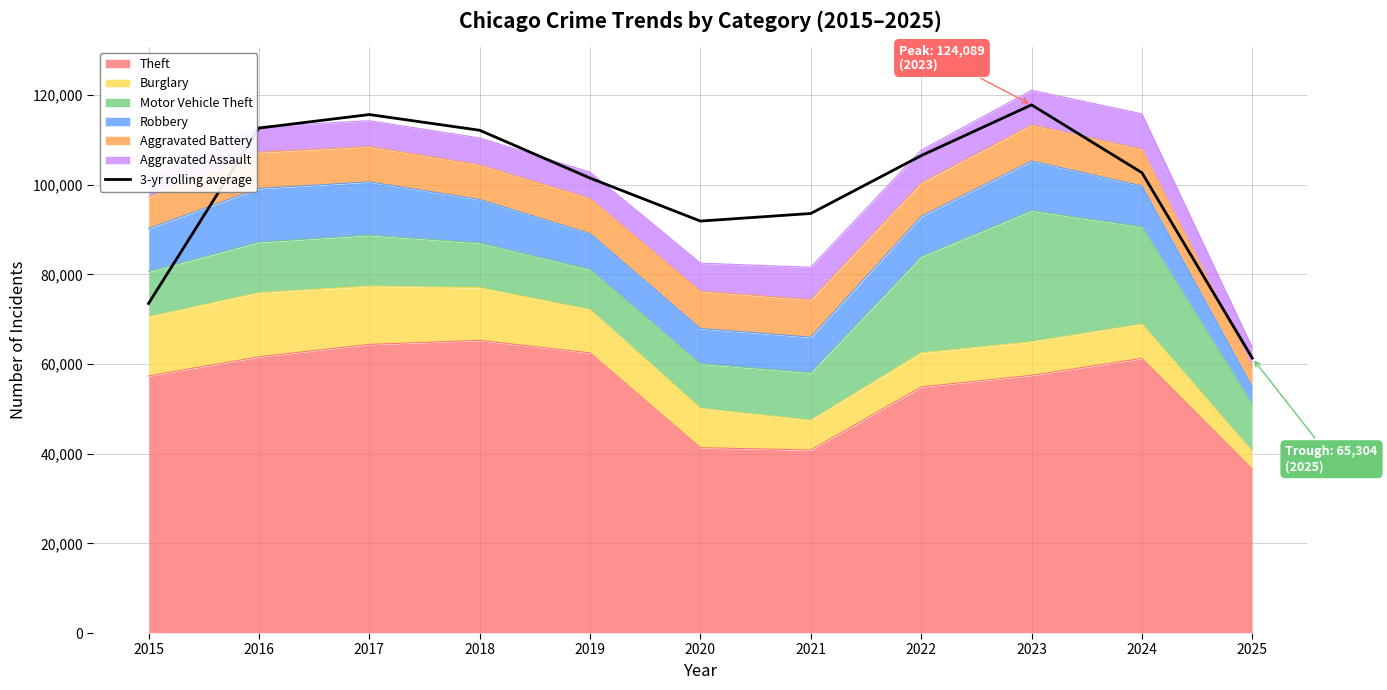

At which category does the chart reach its peak across all series?

2023